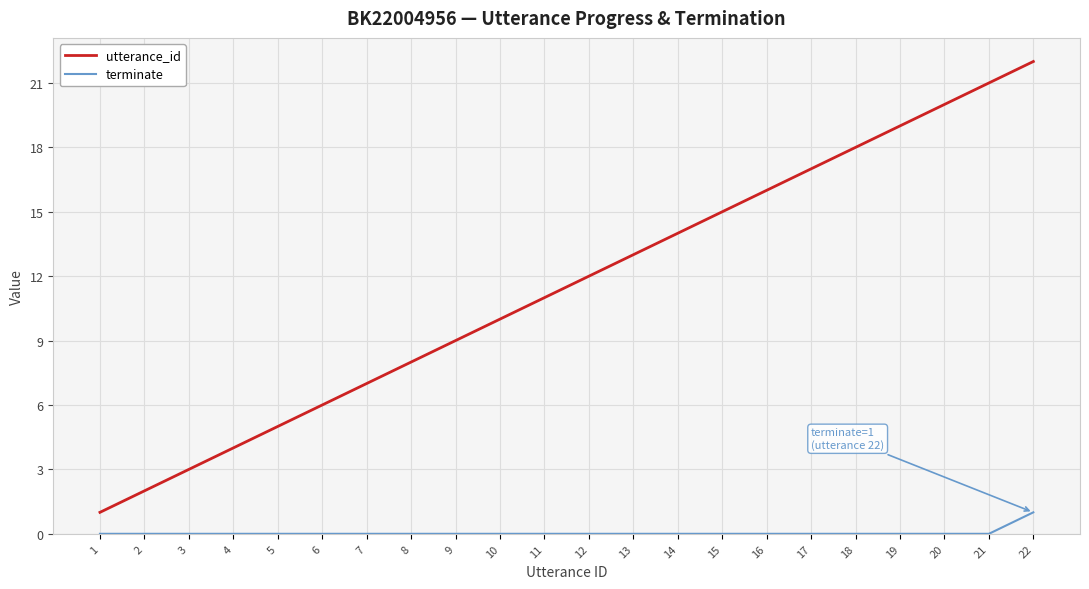

At which category is the sum across all series the highest?

22